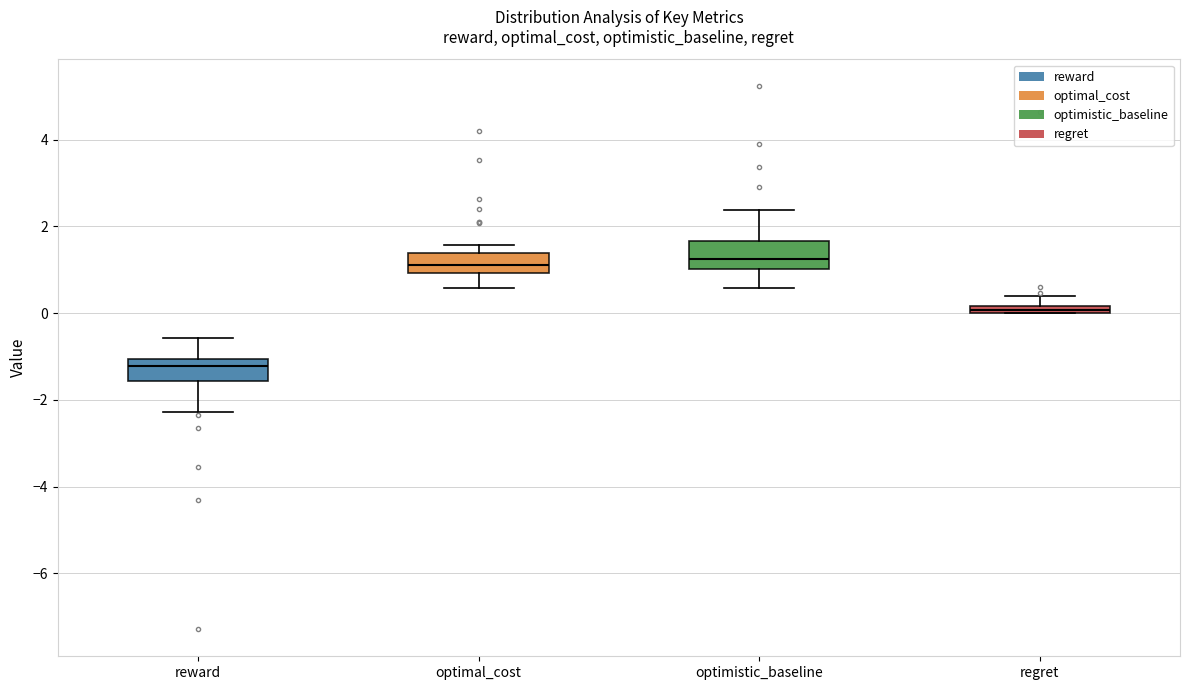

Where is the lower edge of the box for regret on the y-axis? The values are not printed on the chart, so give them approximately, as read against the axis.

0.0